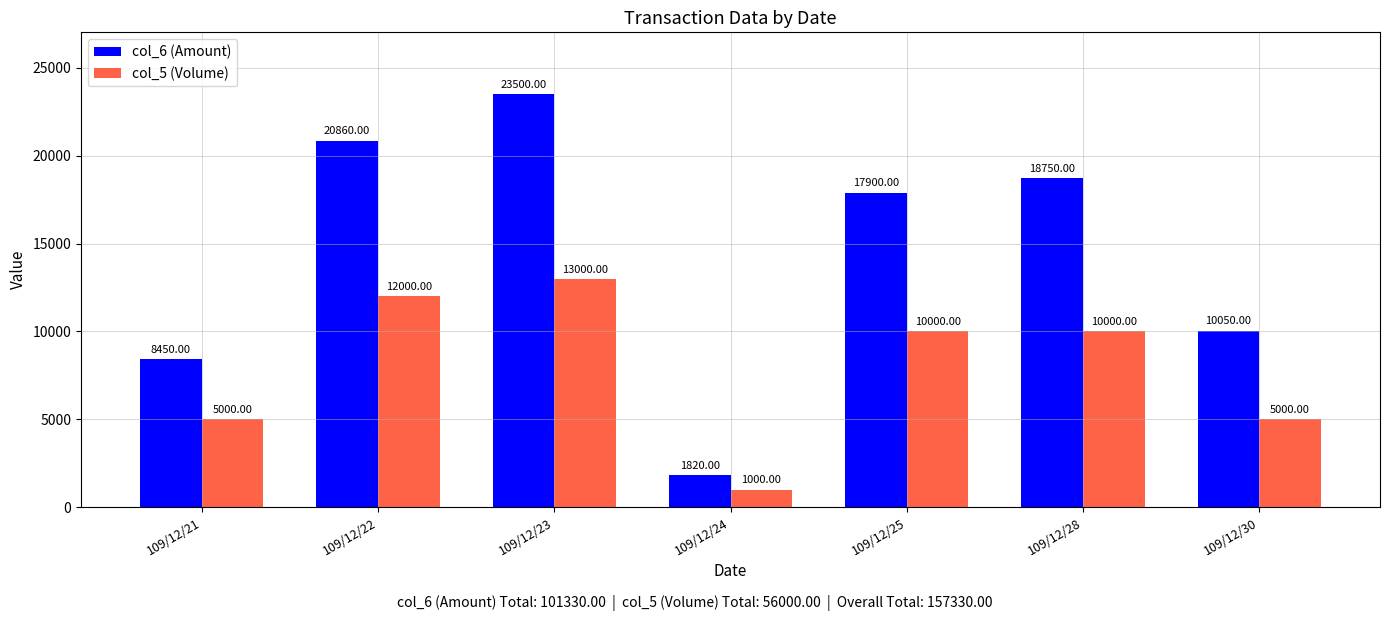

Is it true that col_5 (Volume) equals 10000 at 109/12/25?

True